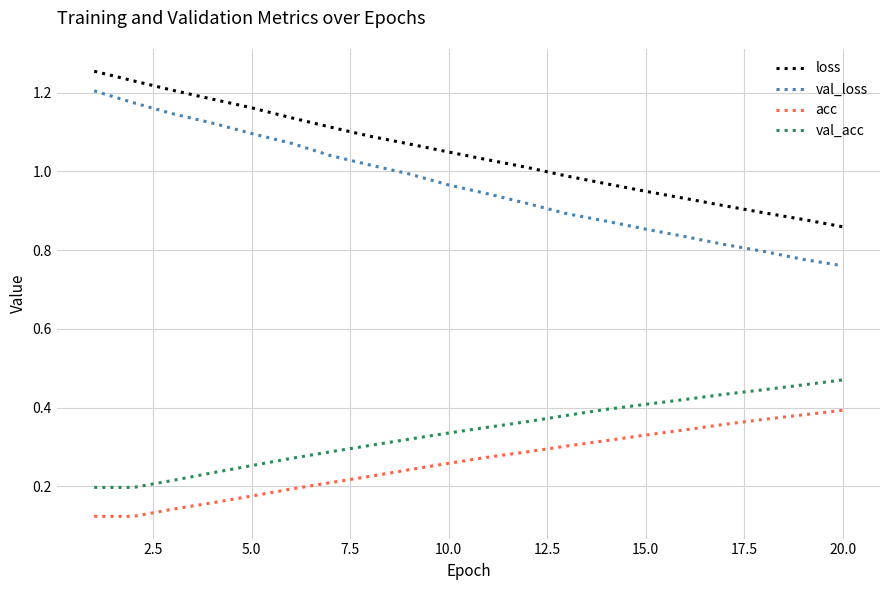

Rank the series by their maximum value, from lowest to highest.

acc, val_acc, val_loss, loss